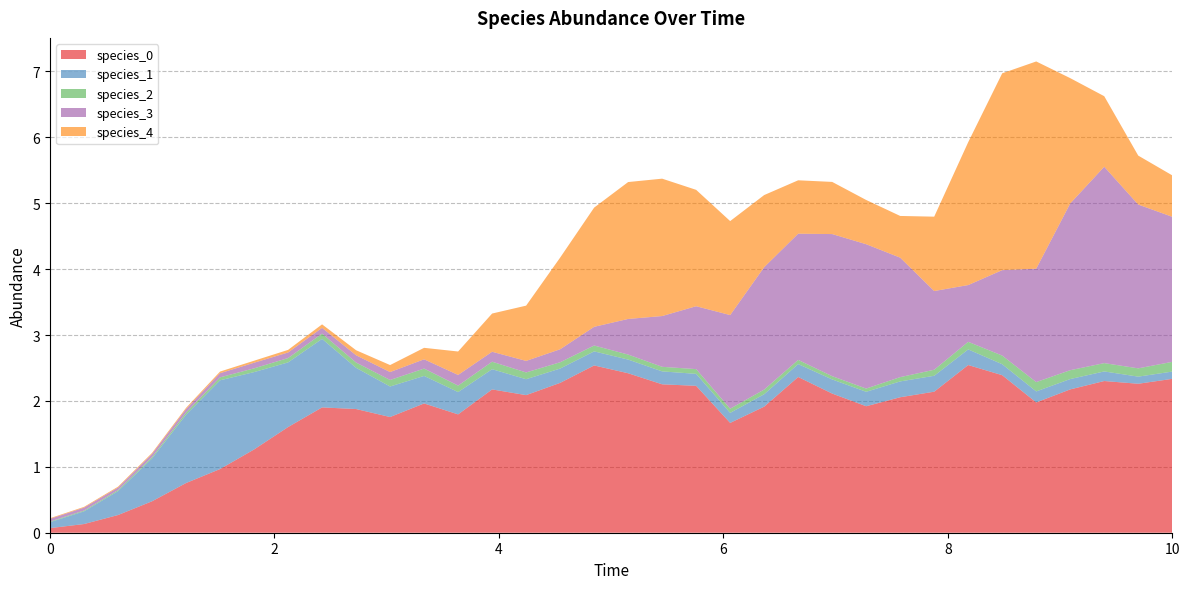

Reading left to right, extract all data points from this chart.

species_0: 0.1	0.1	0.3	0.5	0.8	1.0	1.3	1.6	1.9	1.9	1.8	2.0	1.8	2.2	2.1	2.3	2.5	2.4	2.3	2.2	1.7	1.9	2.4	2.1	1.9	2.1	2.1	2.5	2.4	2.0	2.2	2.3	2.3	2.3
species_1: 0.1	0.2	0.4	0.7	1.0	1.3	1.2	1.0	1.0	0.6	0.5	0.4	0.3	0.3	0.2	0.2	0.2	0.2	0.2	0.2	0.2	0.2	0.2	0.2	0.2	0.2	0.2	0.2	0.2	0.2	0.2	0.1	0.1	0.1
species_2: 0.0	0.0	0.0	0.0	0.0	0.0	0.1	0.1	0.1	0.1	0.1	0.1	0.1	0.1	0.1	0.1	0.1	0.1	0.1	0.1	0.1	0.1	0.1	0.0	0.0	0.1	0.1	0.1	0.1	0.1	0.1	0.1	0.1	0.1
species_3: 0.0	0.0	0.0	0.0	0.1	0.1	0.1	0.1	0.1	0.1	0.1	0.1	0.2	0.2	0.2	0.2	0.3	0.5	0.8	1.0	1.4	1.9	1.9	2.2	2.2	1.8	1.2	0.9	1.3	1.7	2.5	3.0	2.5	2.2
species_4: 0.0	0.0	0.0	0.0	0.0	0.0	0.0	0.0	0.1	0.1	0.1	0.2	0.4	0.6	0.8	1.4	1.8	2.1	2.1	1.8	1.4	1.1	0.8	0.8	0.7	0.6	1.1	2.2	3.0	3.1	1.9	1.1	0.7	0.6